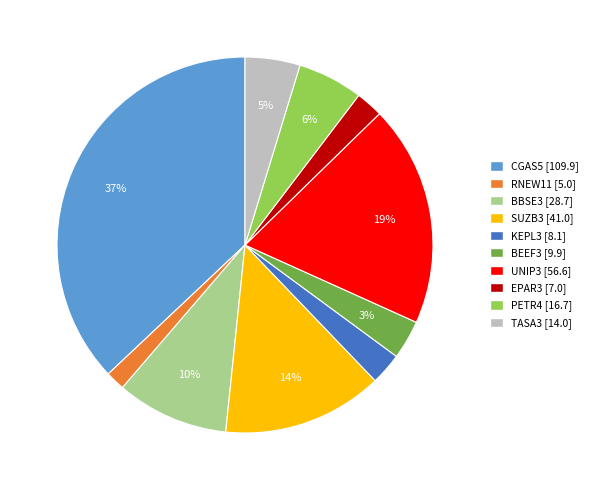

Combined, do EPAR3 and CGAS5 account for over 50%?

No